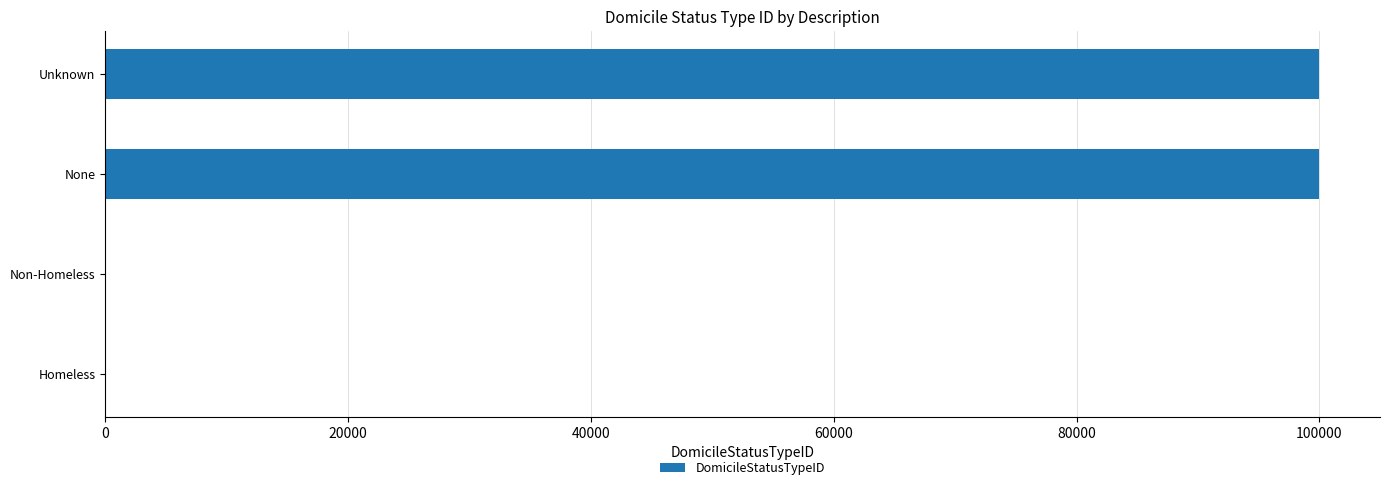

The chart shows a value of 60002 at Unknown. True or false?

False